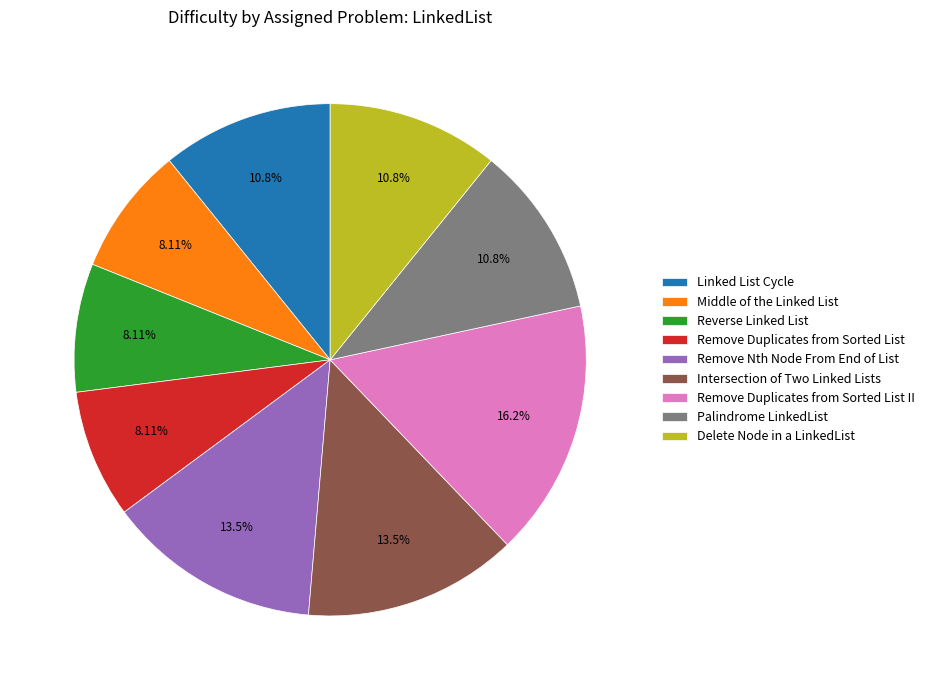

To the nearest percent, what is the combined percentage of Linked List Cycle and Reverse Linked List?

19%